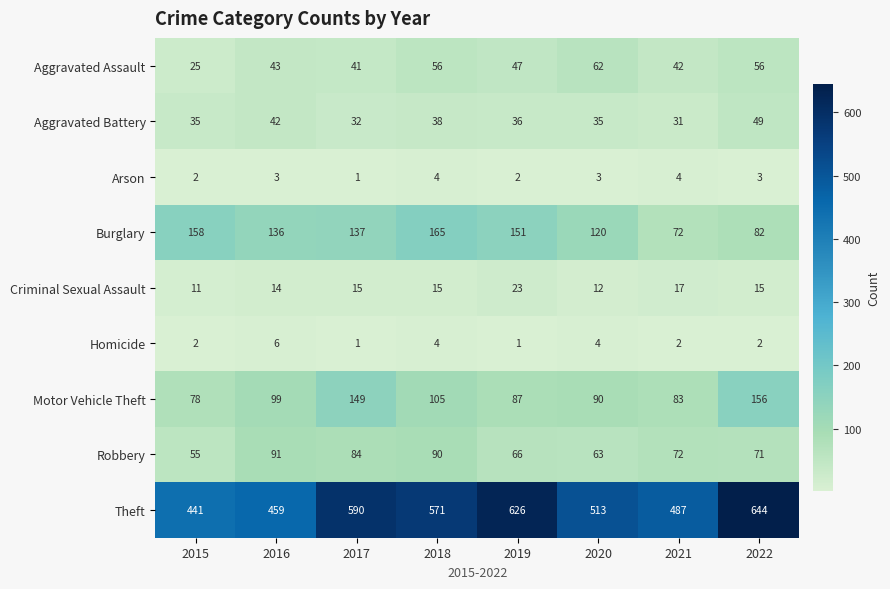

What is the difference between the second highest and second lowest values in the Homicide series?

3